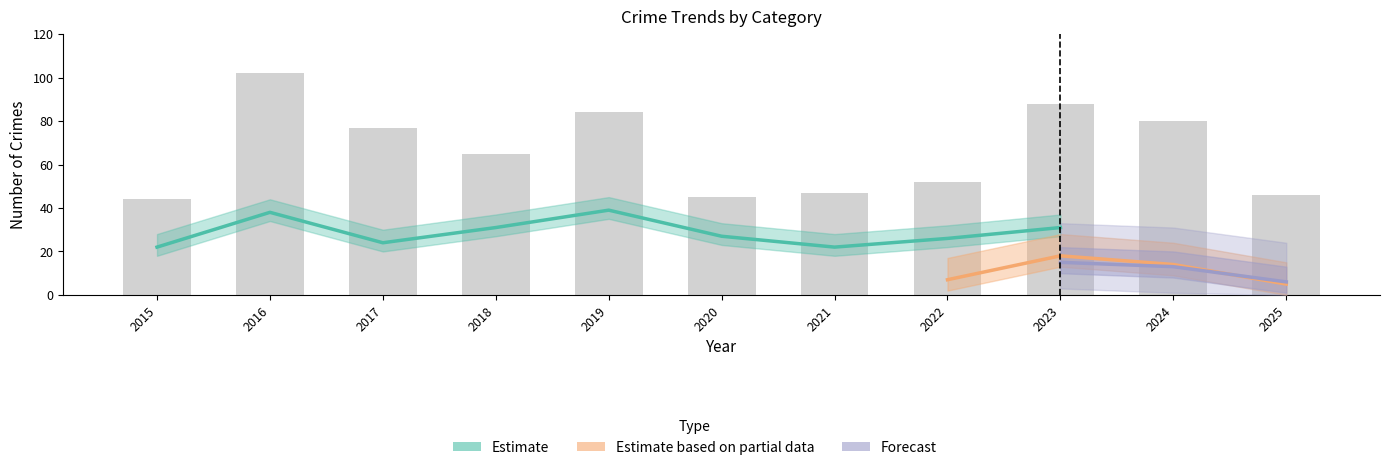

Which label corresponds to the largest value in the chart?

2016